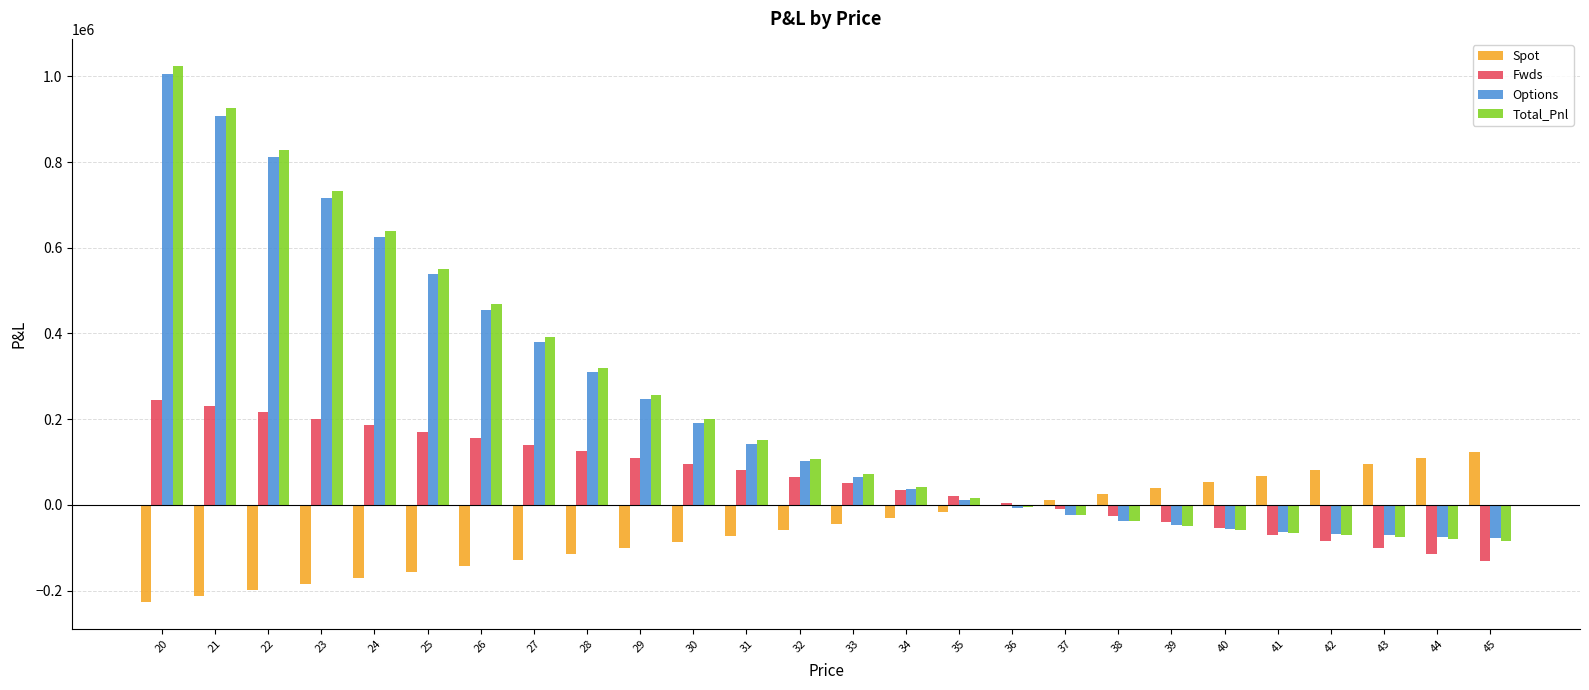

What is the total value across all series at 41?

-130507